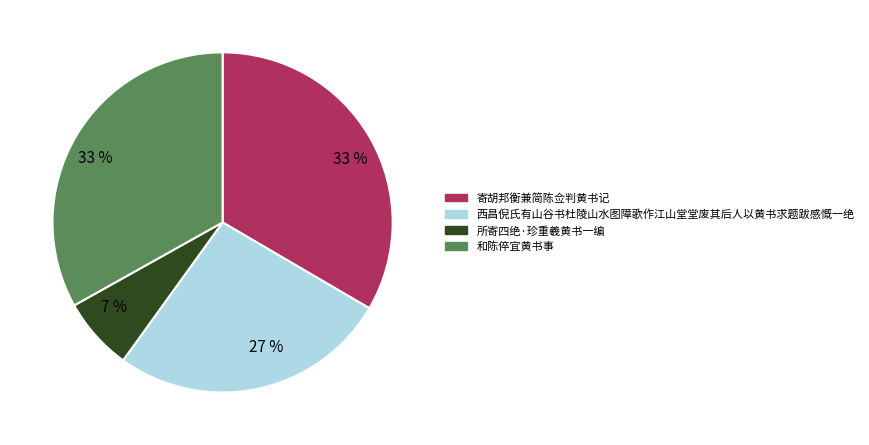

Does any single category account for the majority?

No